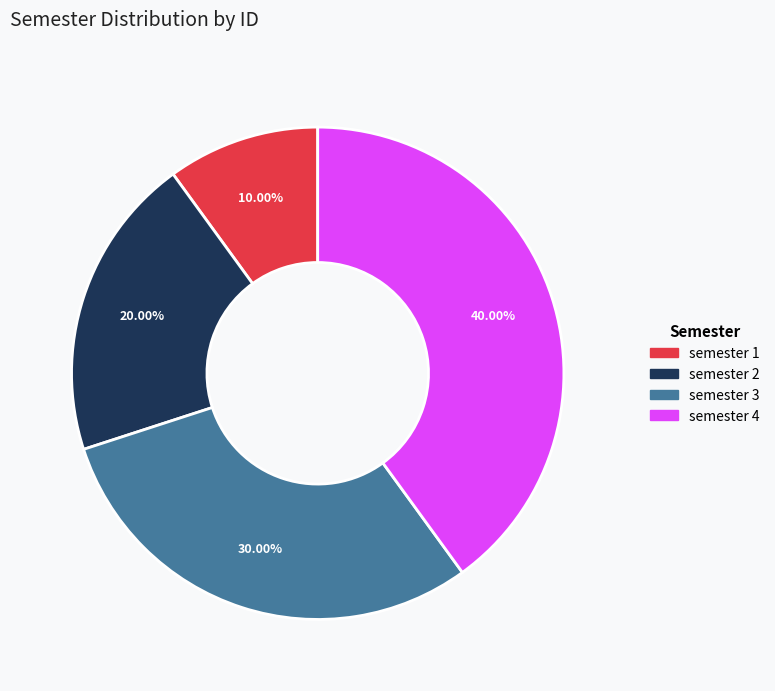

To the nearest percent, what is the average slice percentage?

25%